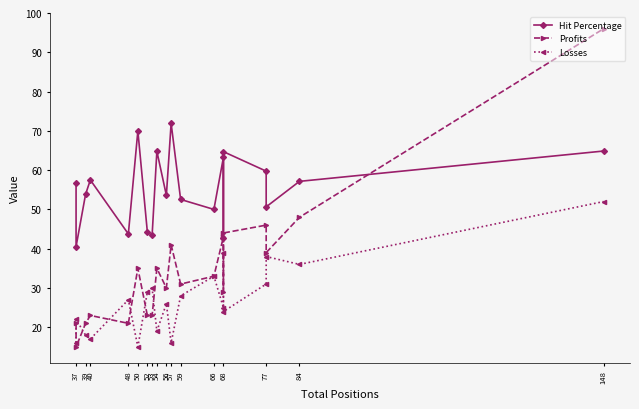

True or false: Profits and Losses cross at least once.

True